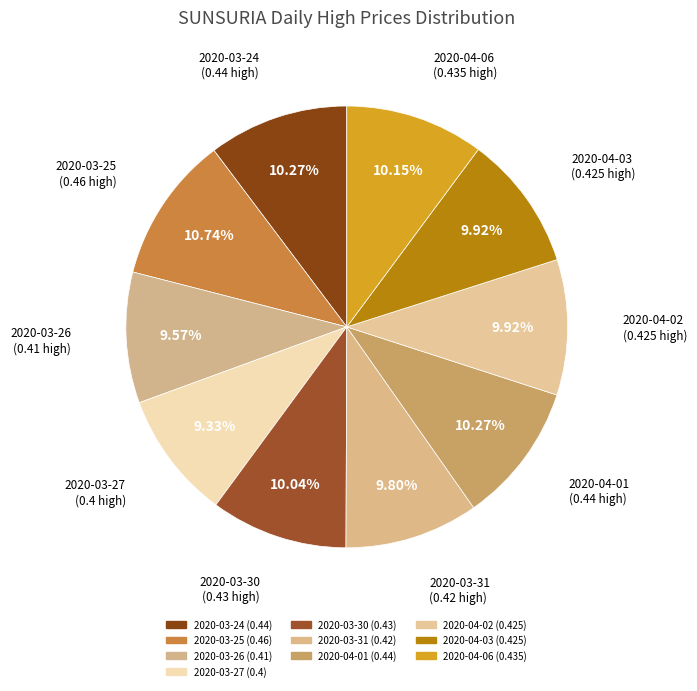

Which has a higher value, 2020-04-01 or 2020-03-24?

2020-04-01